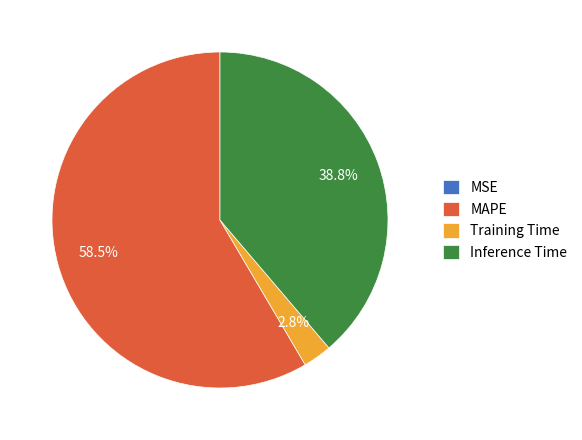

To the nearest percent, what is the difference between the largest and smallest slice percentages?

58%